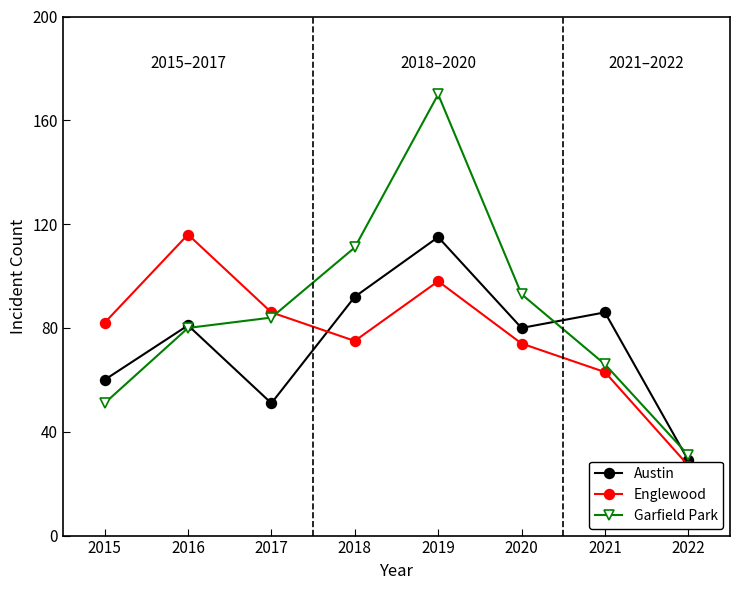

After their last crossing, which series has the higher values: Austin or Garfield Park?

Garfield Park